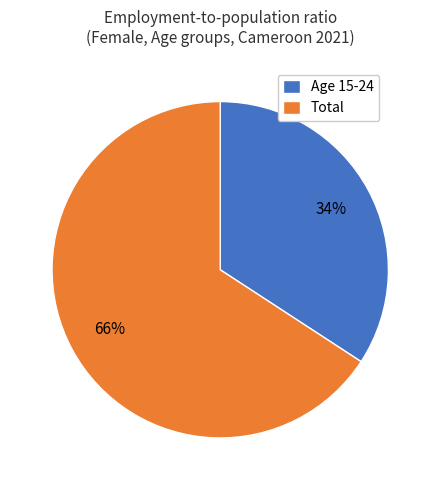

Count the number of slices in the pie.

2